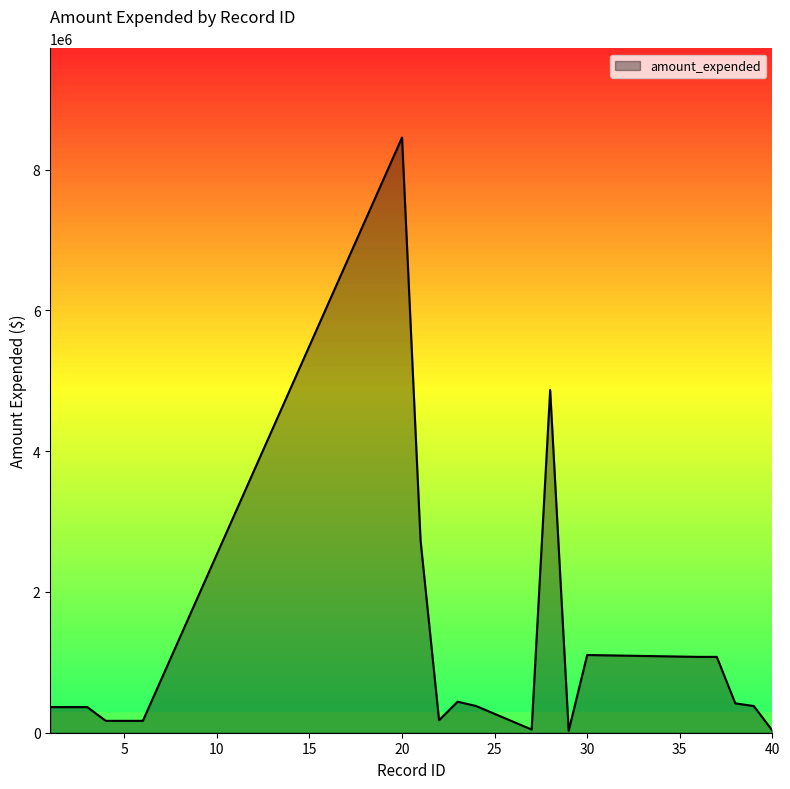

What is the maximum value shown in the chart?

8457418